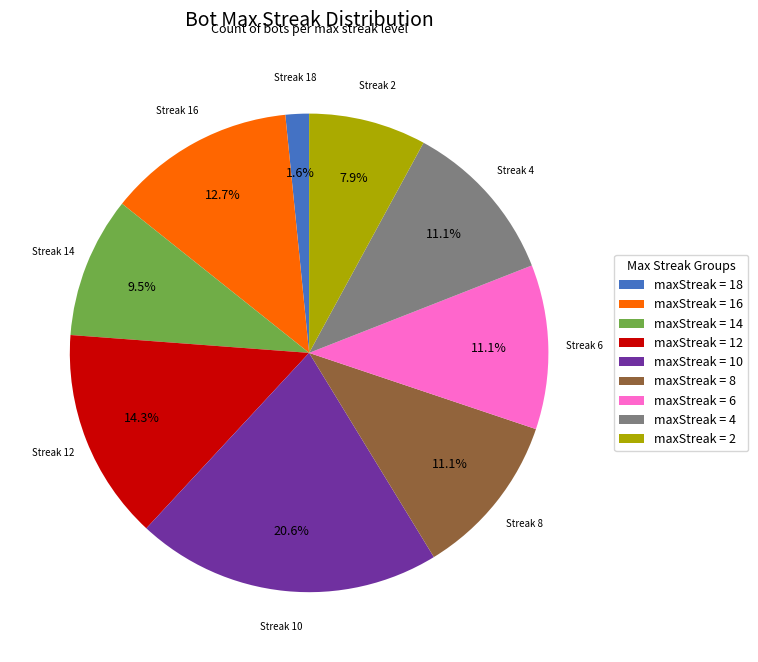

Count the number of slices in the pie.

9